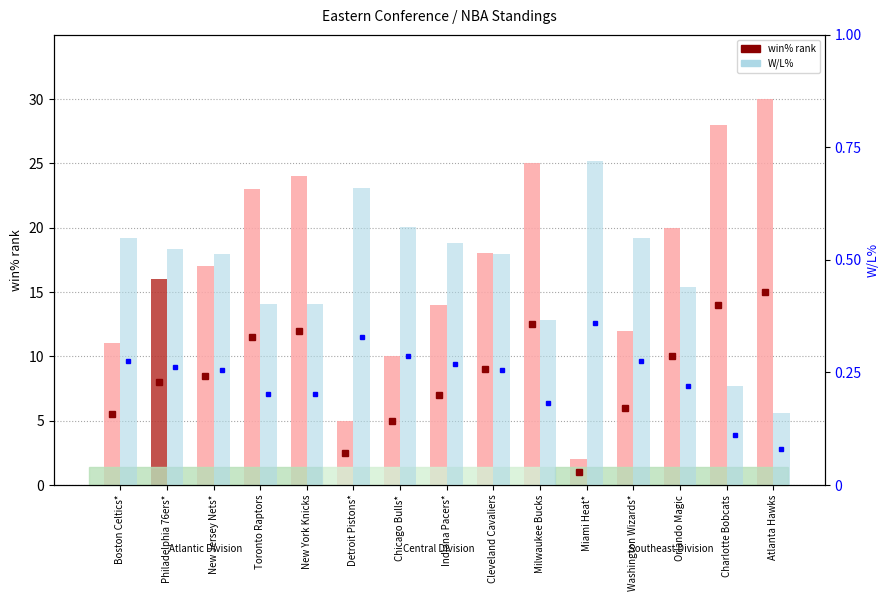

How many data points in win% are less than 17?

7